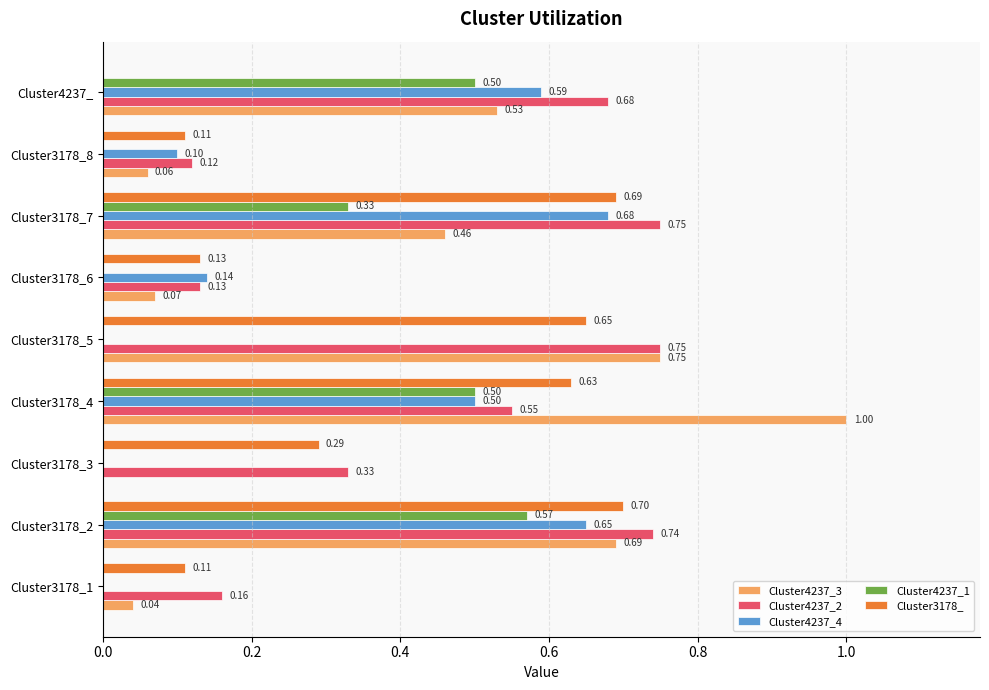

Count the Cluster4237_4 values in the range 0 to 1.

9